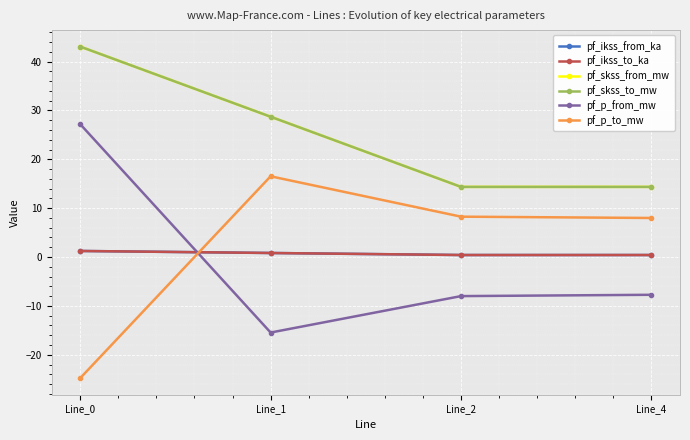

What is the spread (max minus min) of values at Line_4?

22.1